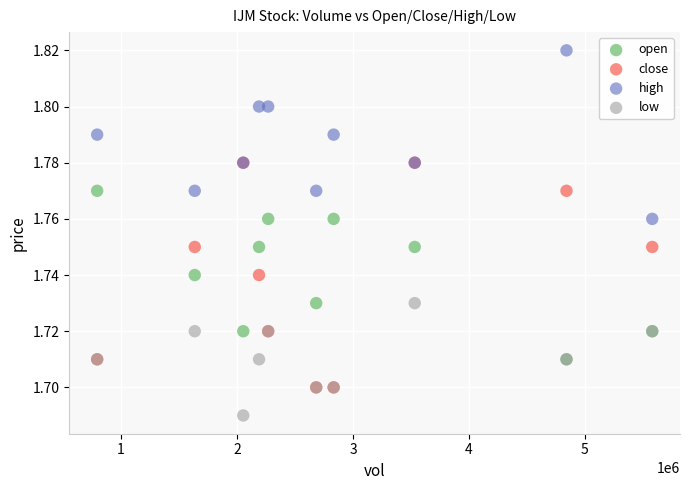

Which series reaches the maximum Y coordinate?

high